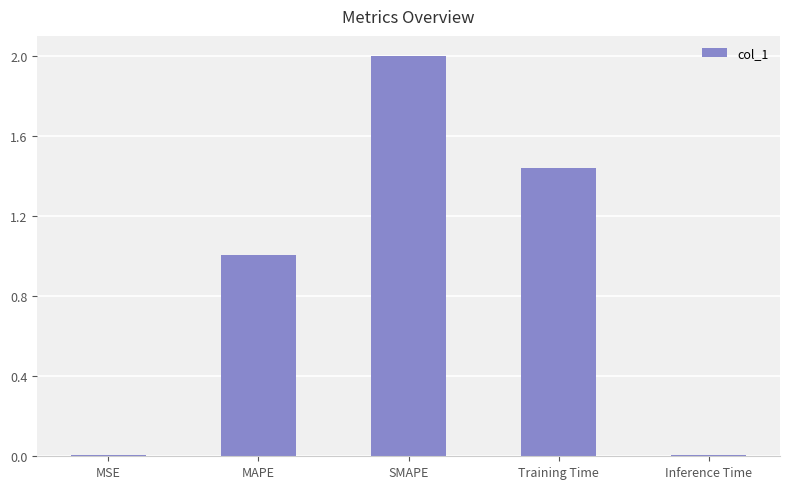

What is the change in value from MSE to Training Time?

+1.4